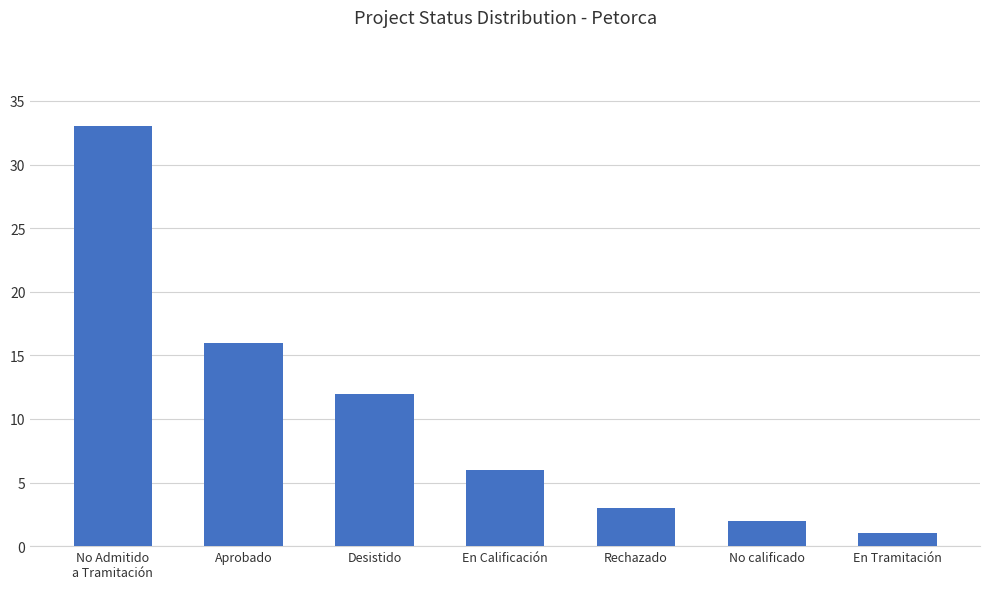

How many bars are there in total?

7